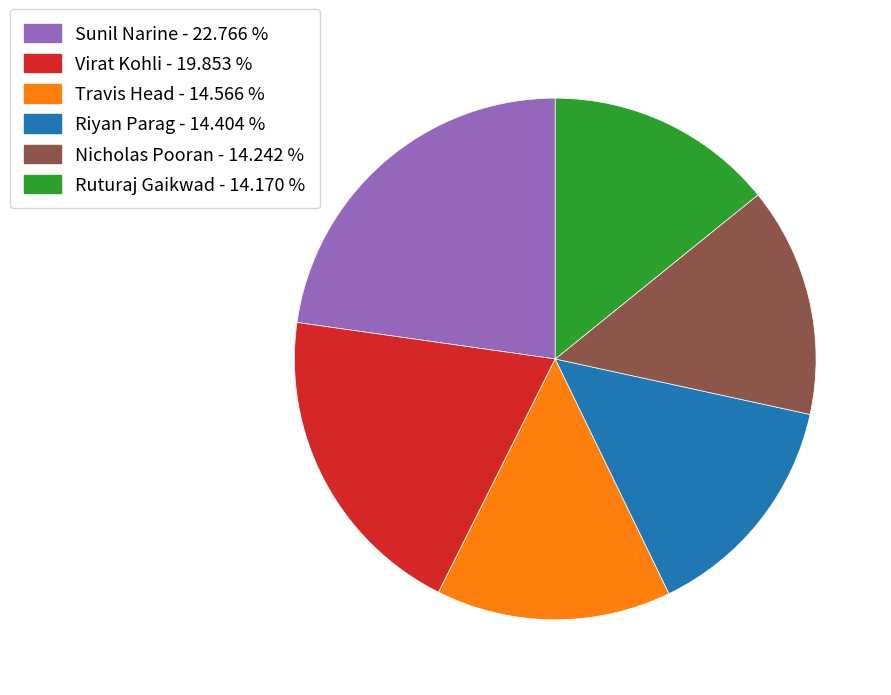

Is there a majority slice in this chart?

No